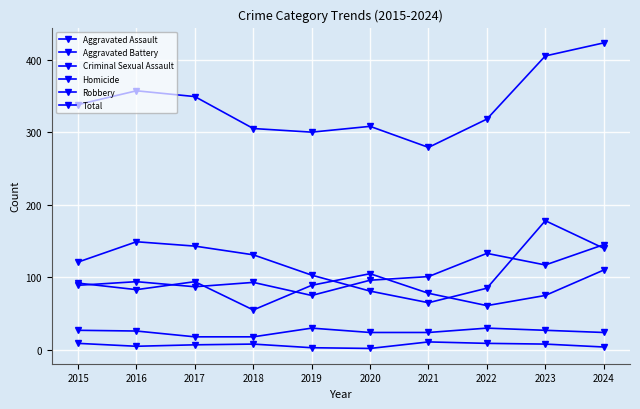

At which category is the sum across all series the highest?

2024